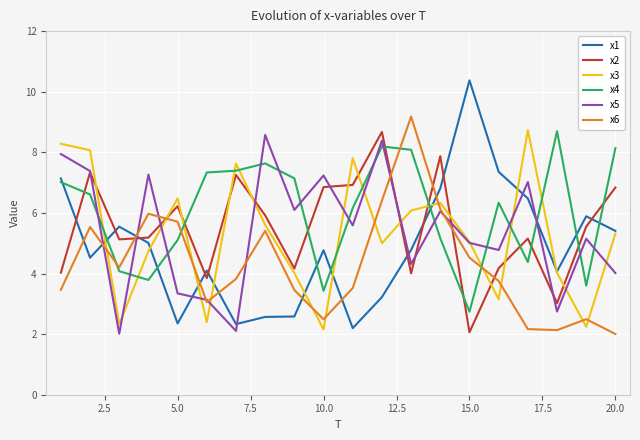

What is the smallest value displayed?

2.0